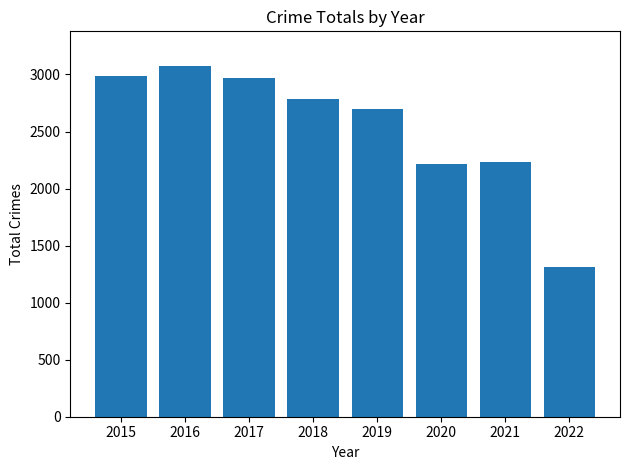

How many bars are there in total?

8